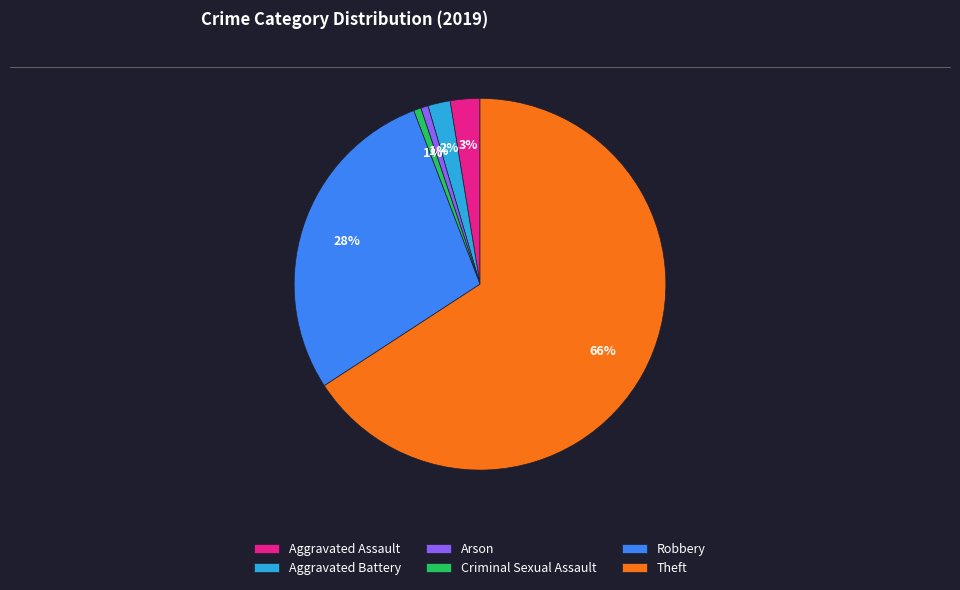

Does any single category account for the majority?

Yes